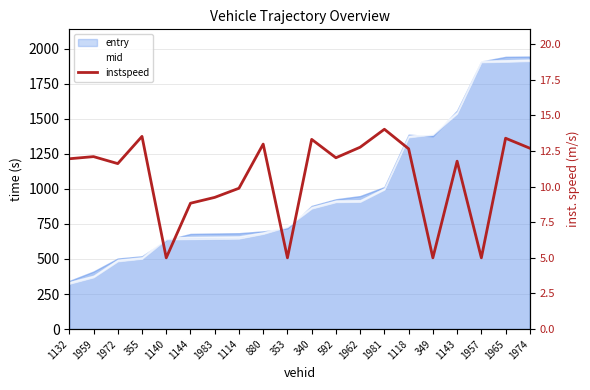

True or false: the data shows 11.8 at 1143.

True